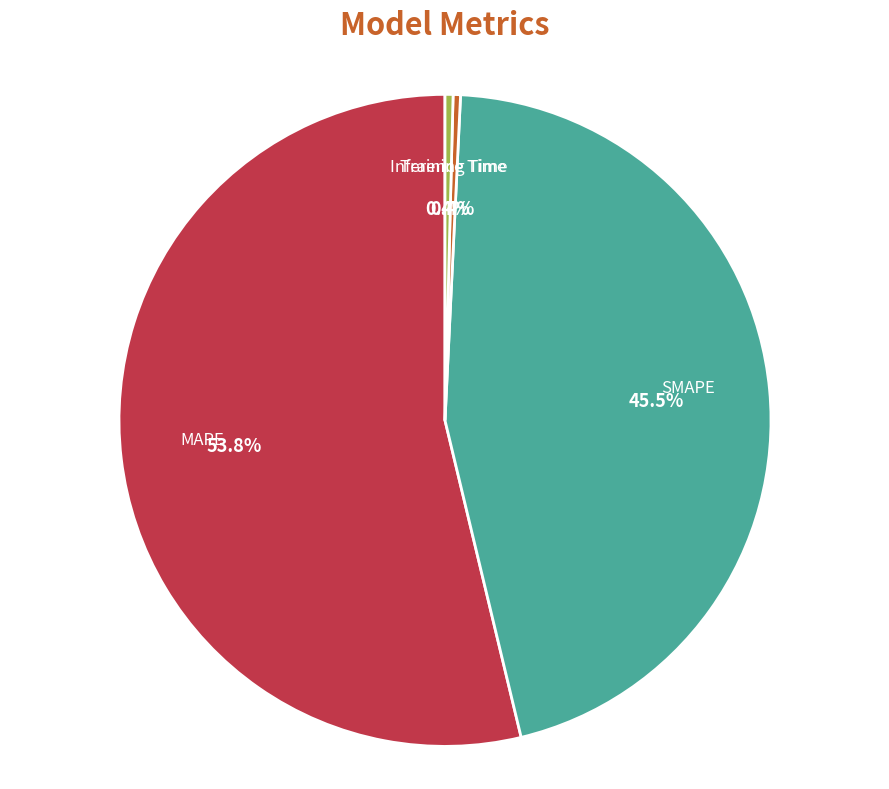

Is there a majority slice in this chart?

Yes